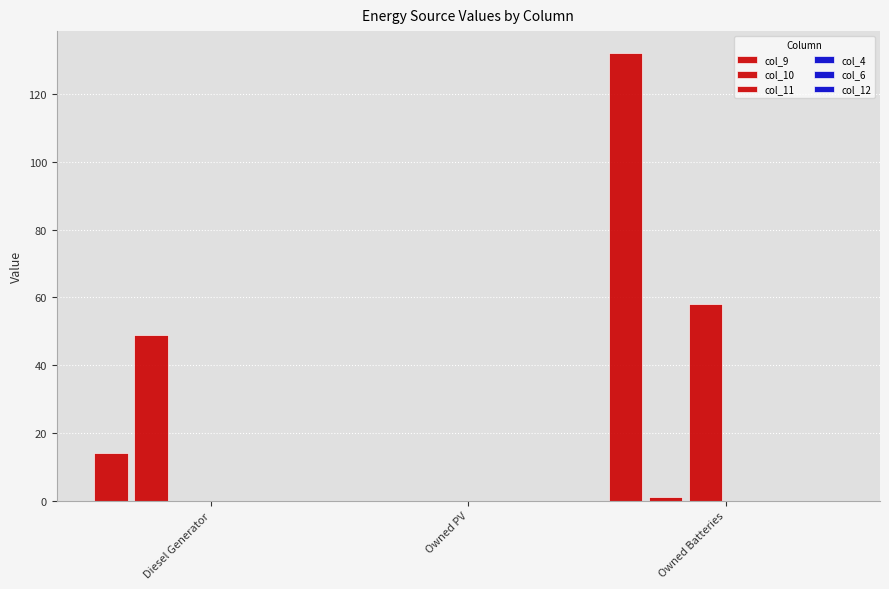

At which category is the sum across all series the highest?

Owned Batteries